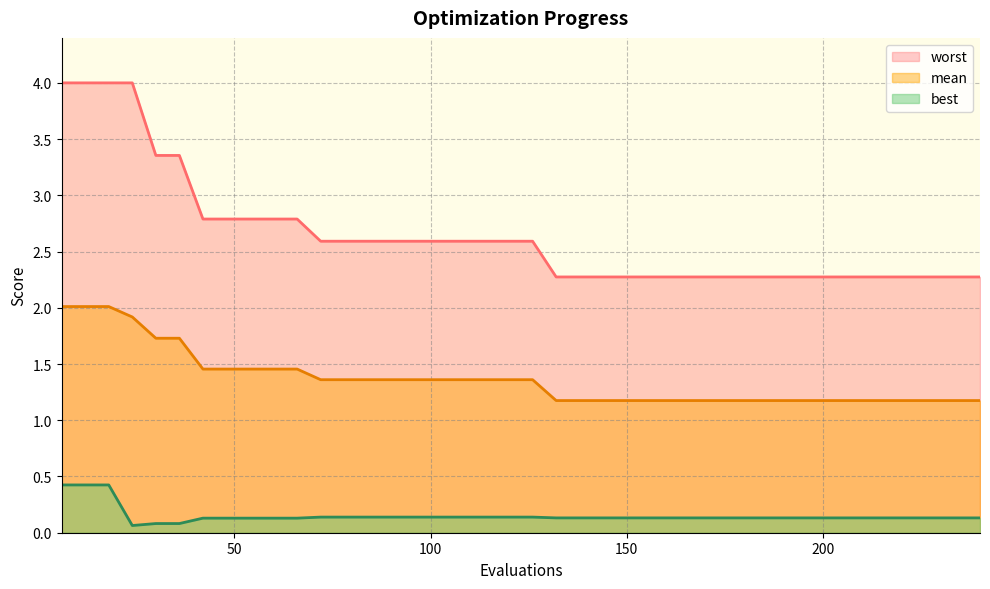

Is it true that mean equals 1.5 at 66?

True